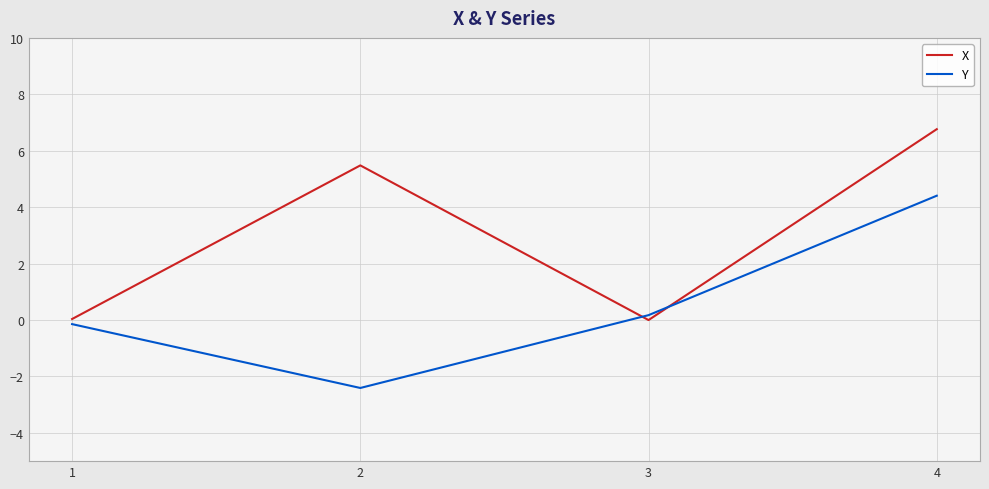

True or false: Y has a value of 4.4 at 4.

True